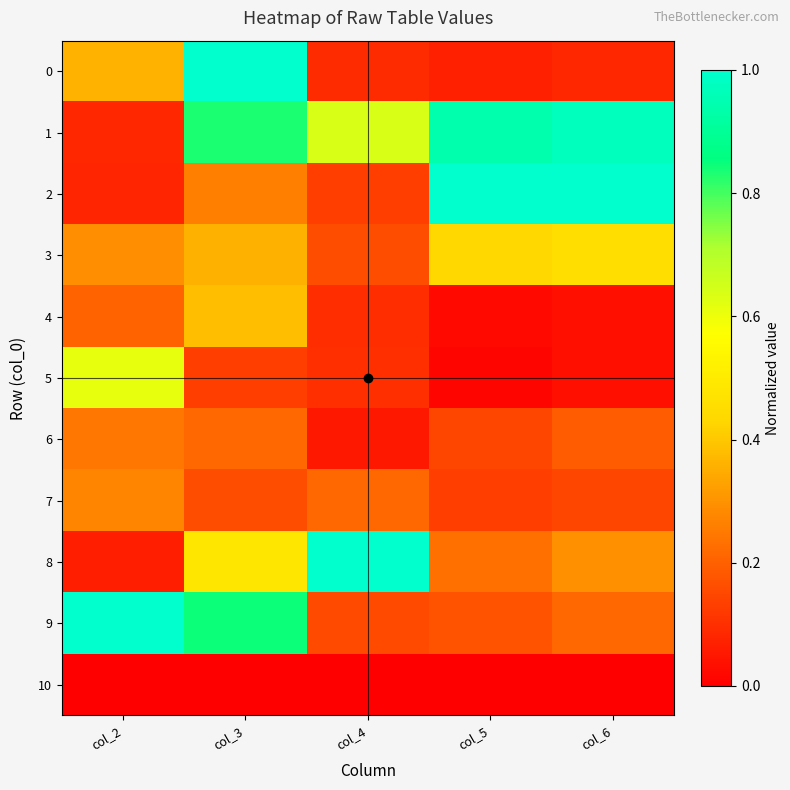

Reading right to left, extract all data points from this chart.

0: col_6=0.1	col_5=0.1	col_4=0.1	col_3=1.0	col_2=0.4
1: col_6=1.0	col_5=0.9	col_4=0.6	col_3=0.8	col_2=0.1
2: col_6=1.0	col_5=1.0	col_4=0.1	col_3=0.3	col_2=0.1
3: col_6=0.5	col_5=0.4	col_4=0.2	col_3=0.4	col_2=0.3
4: col_6=0.0	col_5=0.0	col_4=0.1	col_3=0.4	col_2=0.2
5: col_6=0.0	col_5=0.0	col_4=0.1	col_3=0.1	col_2=0.6
6: col_6=0.2	col_5=0.1	col_4=0.1	col_3=0.2	col_2=0.2
7: col_6=0.1	col_5=0.1	col_4=0.2	col_3=0.2	col_2=0.3
8: col_6=0.3	col_5=0.2	col_4=1.0	col_3=0.5	col_2=0.1
9: col_6=0.2	col_5=0.2	col_4=0.2	col_3=0.8	col_2=1.0
10: col_6=0.0	col_5=0.0	col_4=0.0	col_3=0.0	col_2=0.0